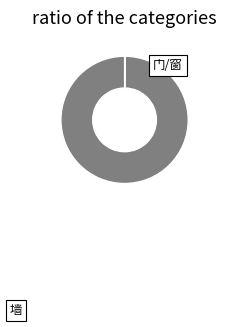

Which slice is the smallest?

门/窗